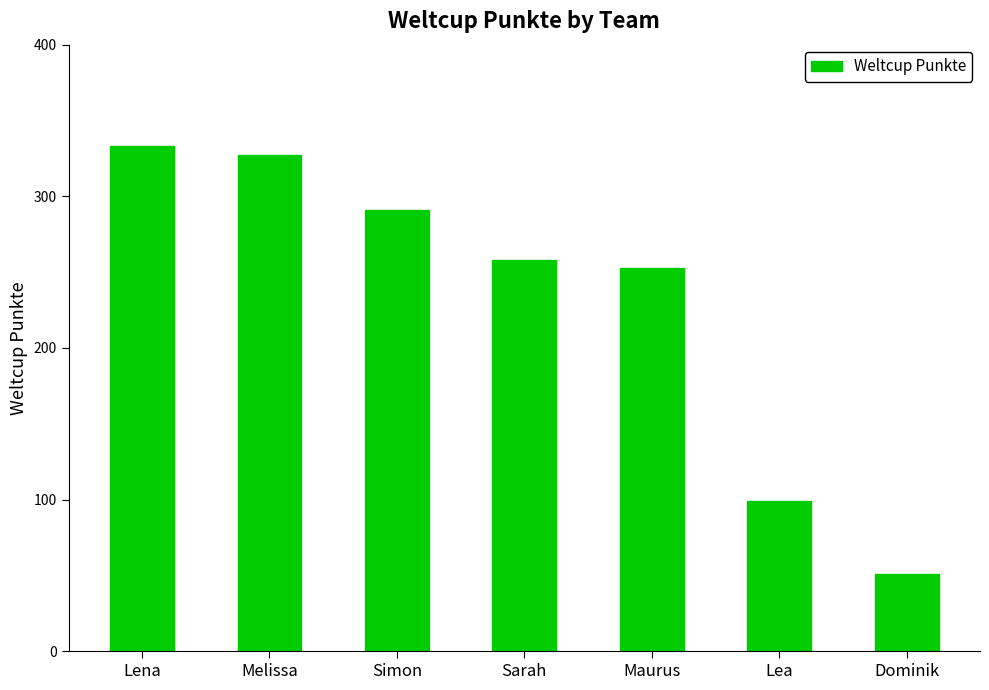

Approximately how many times larger is the value at Dominik compared to Melissa?

0.2